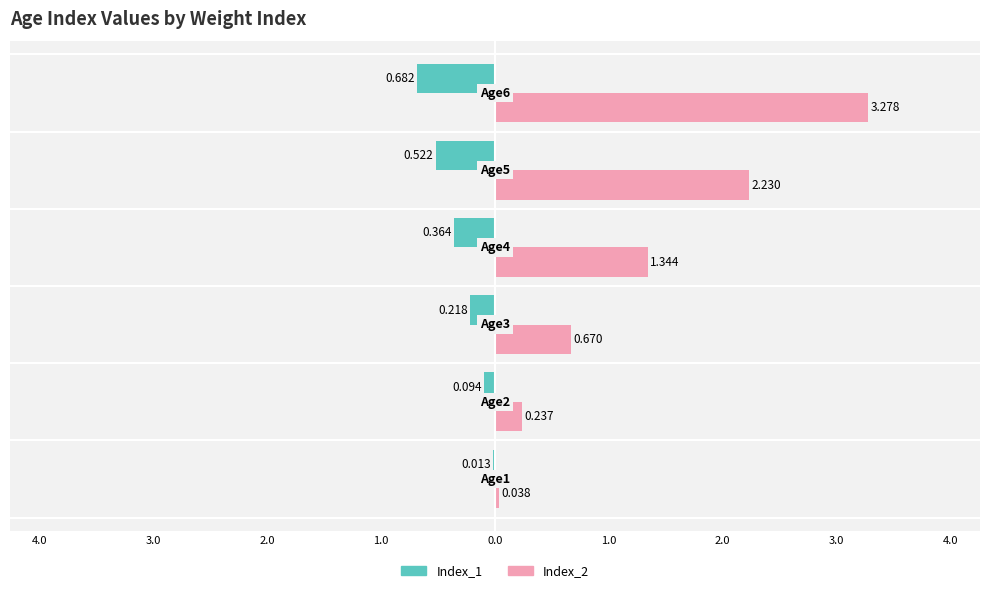

What are all the series names shown in the legend?

Index_1, Index_2